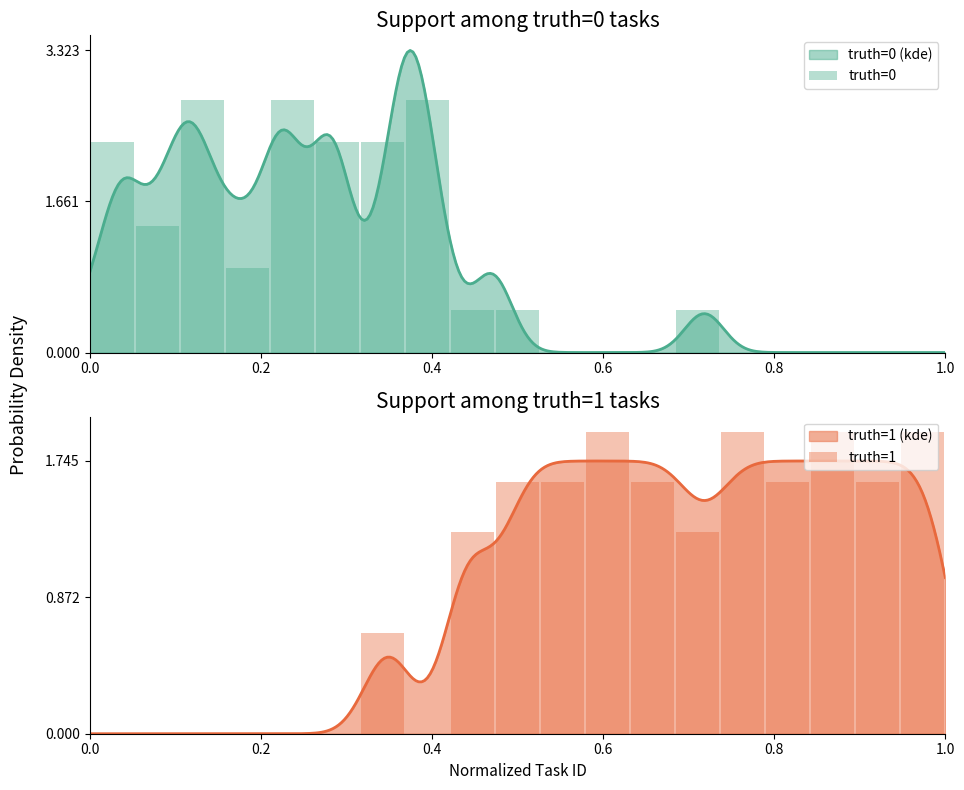

Count the number of categories in the chart.

19